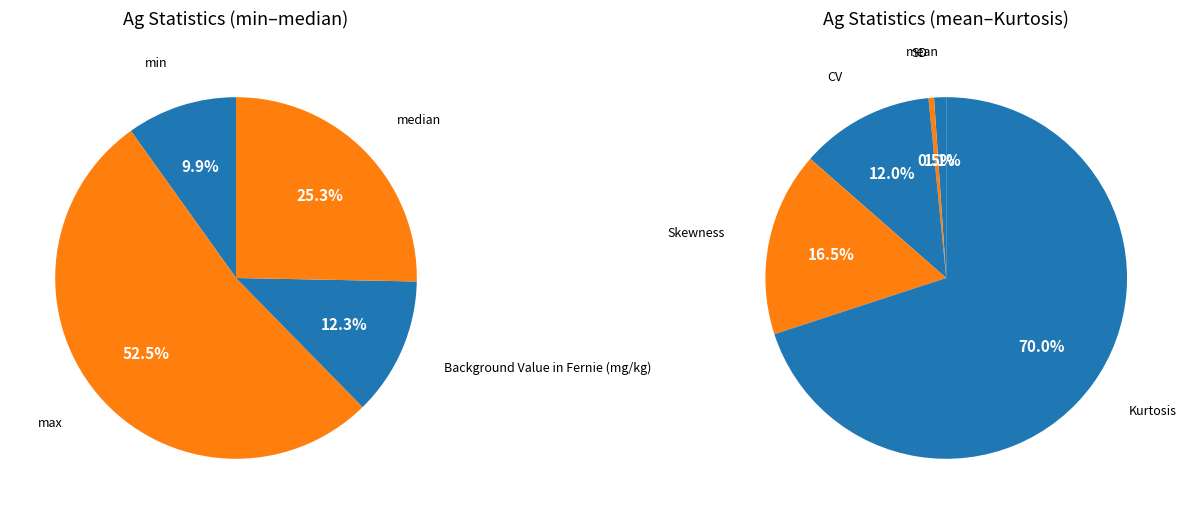

Which category has the biggest portion of the pie?

Kurtosis